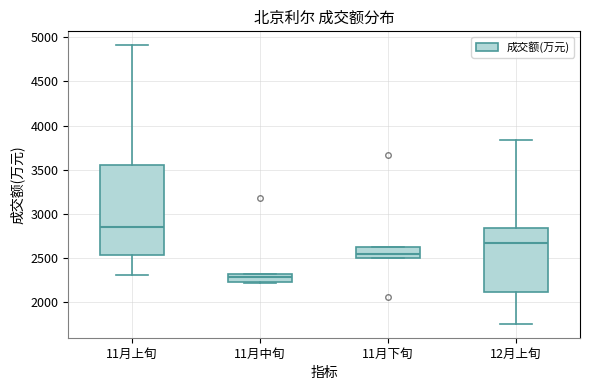

Which box is the tallest, from its lower edge to its upper edge?

11月上旬